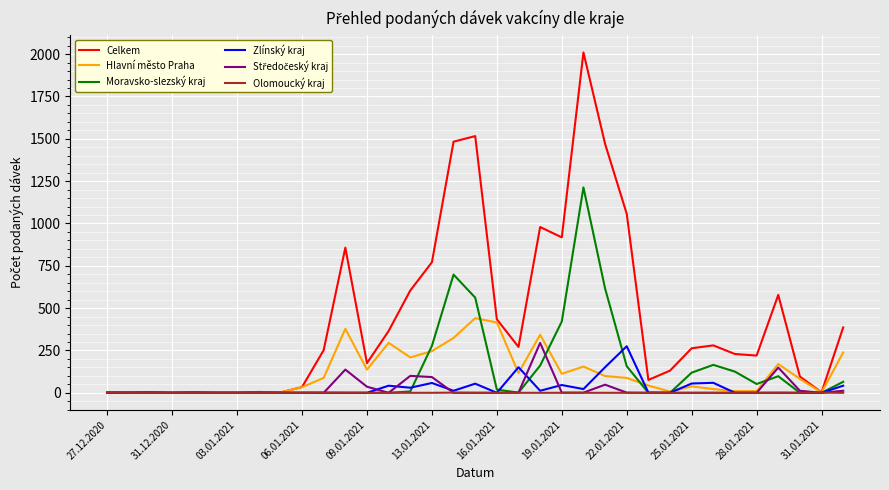

Which series has the largest range (max minus min)?

Celkem